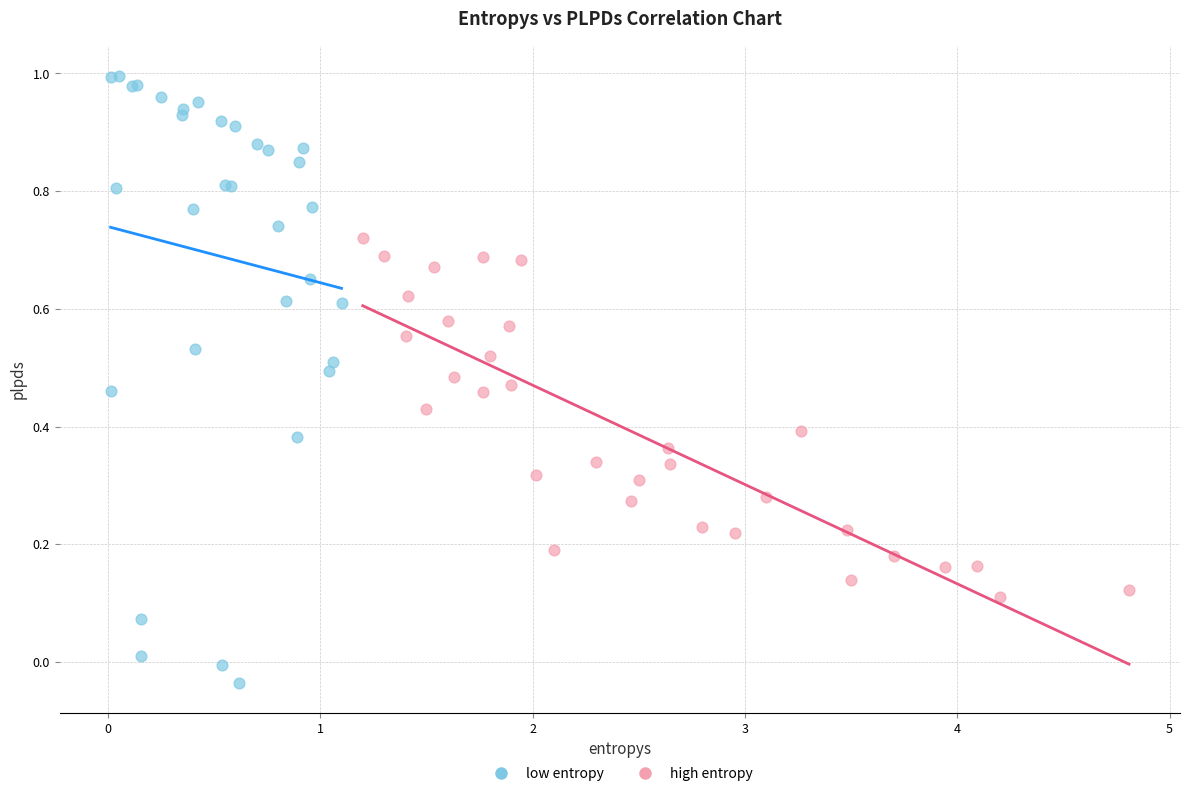

Which series has the widest spread of Y values?

low entropy